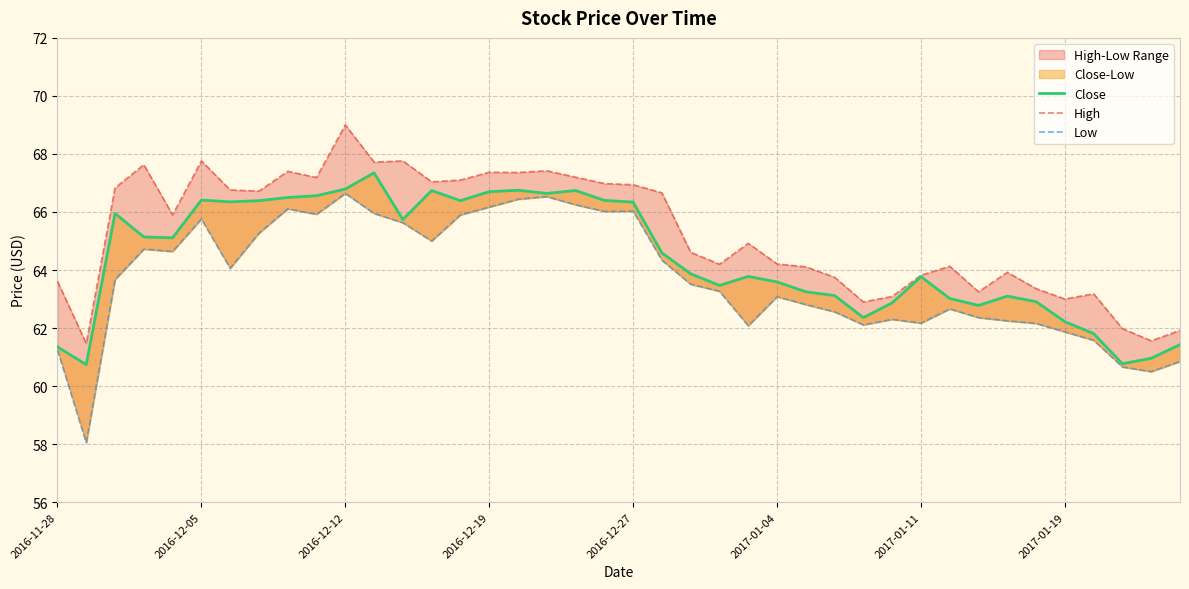

What is the value of the Close point at the 37th from the left?

61.8